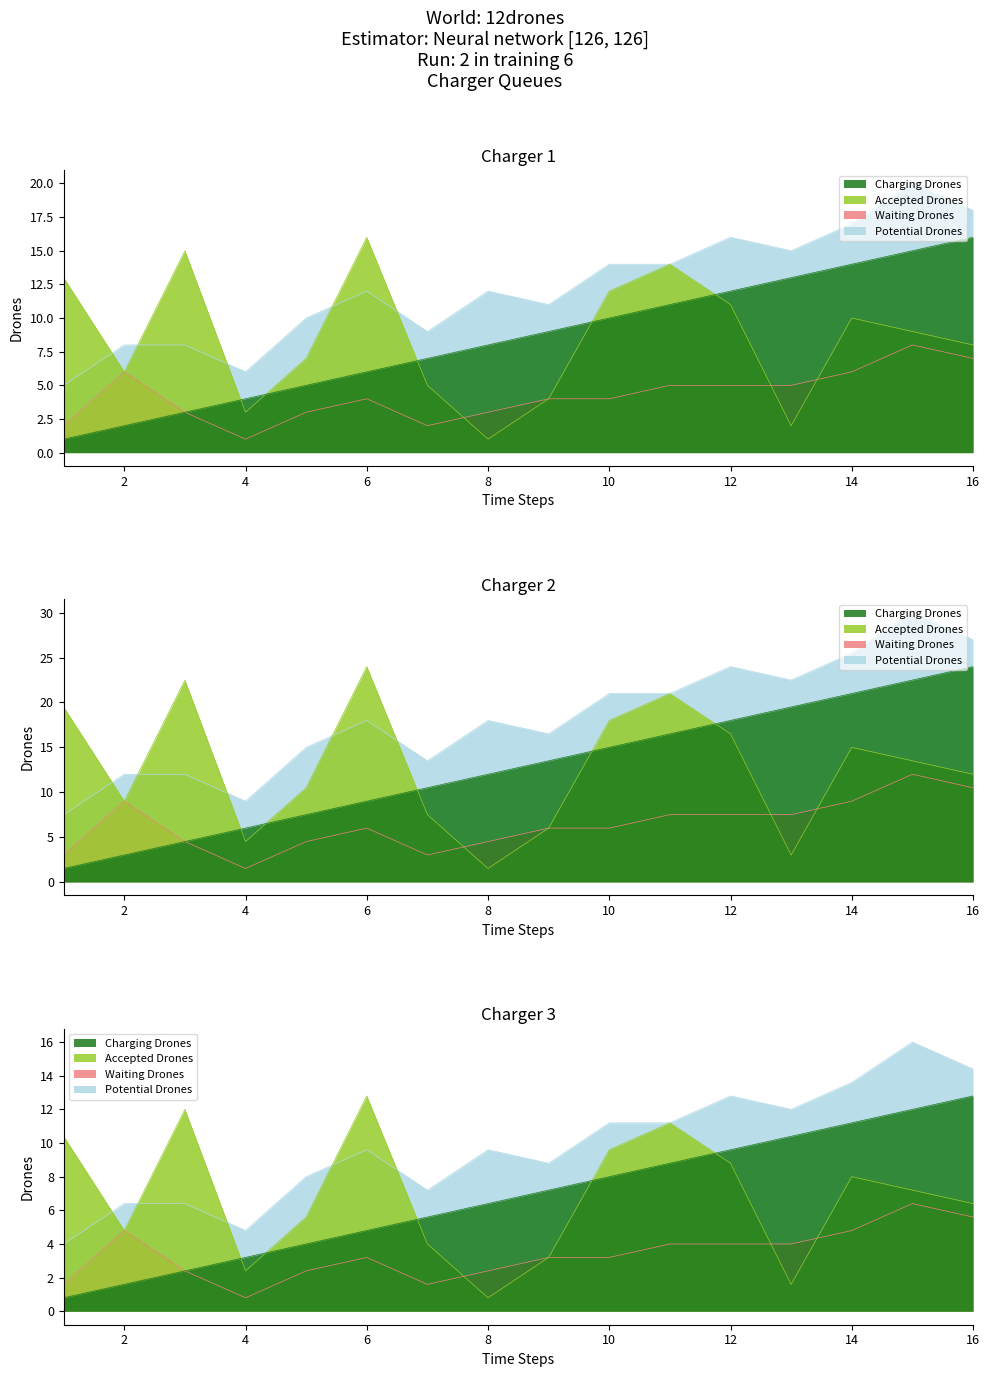

True or false: Waiting Drones and Potential Drones intersect in this chart.

False